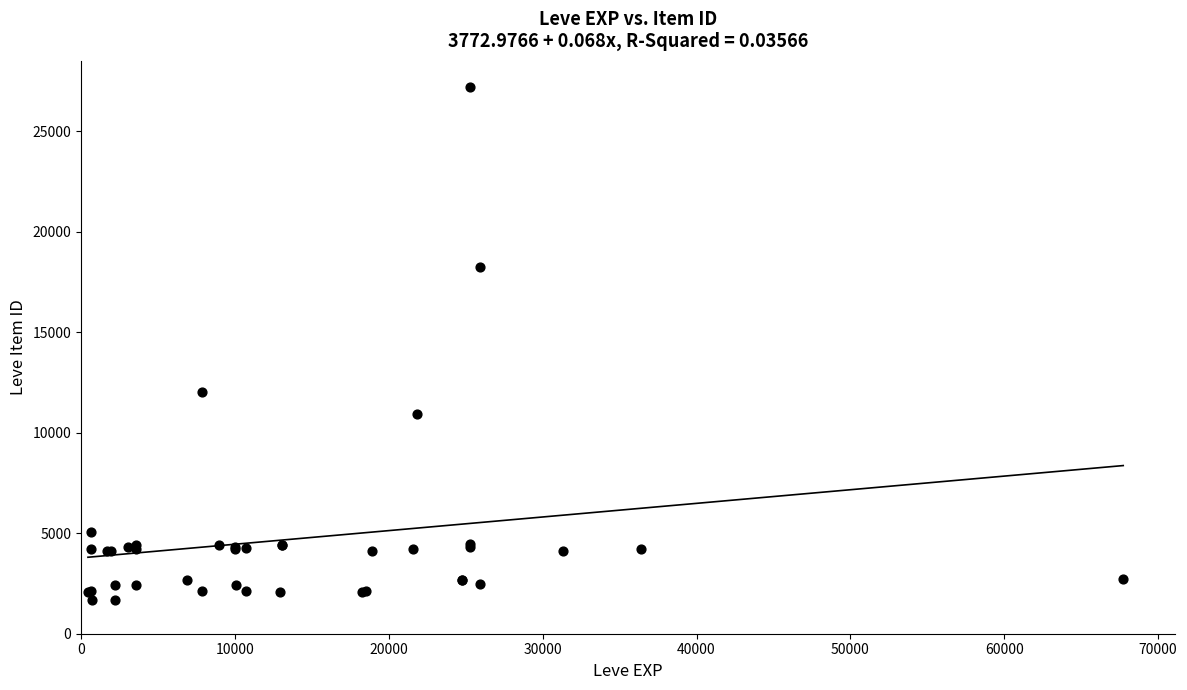

What Y value in the scatter plot is closest to 14448?

12018